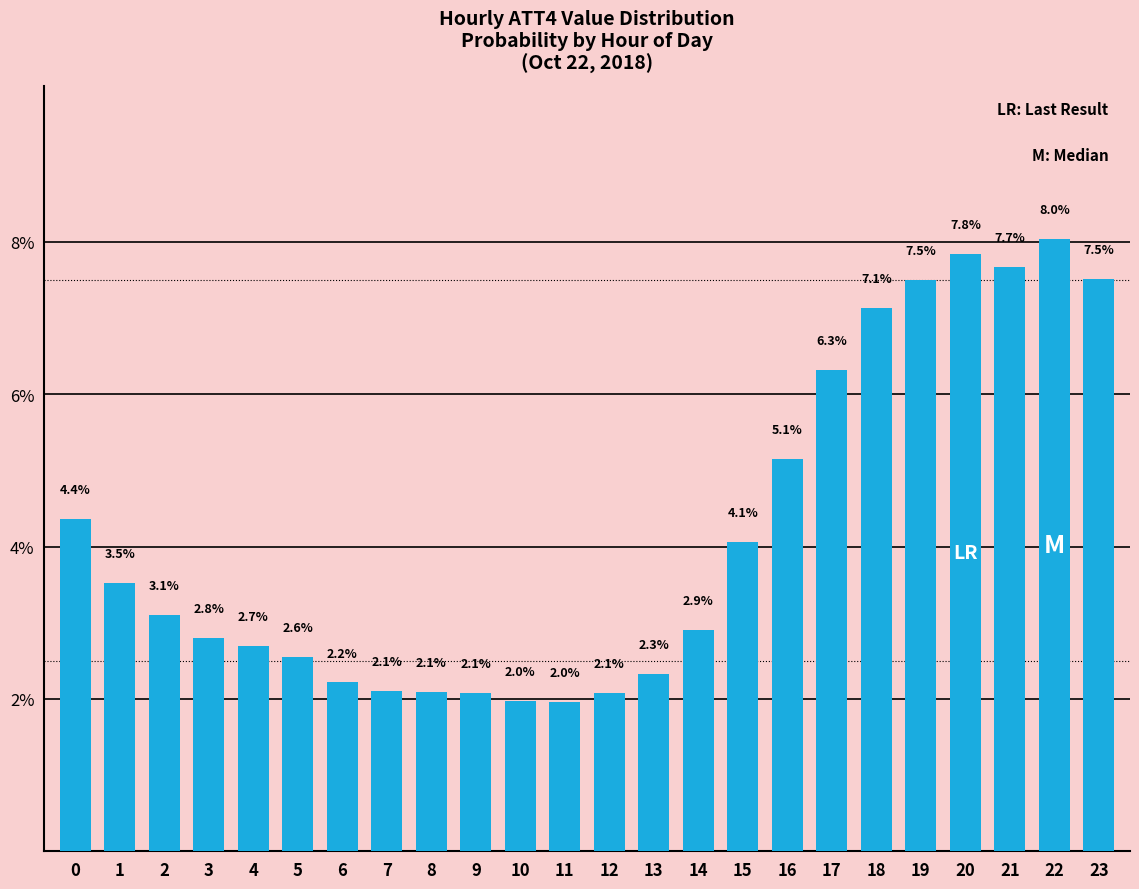

Reading left to right, extract all data points from this chart.

0=4.4	1=3.5	2=3.1	3=2.8	4=2.7	5=2.6	6=2.2	7=2.1	8=2.1	9=2.1	10=2.0	11=2.0	12=2.1	13=2.3	14=2.9	15=4.1	16=5.1	17=6.3	18=7.1	19=7.5	20=7.8	21=7.7	22=8.0	23=7.5